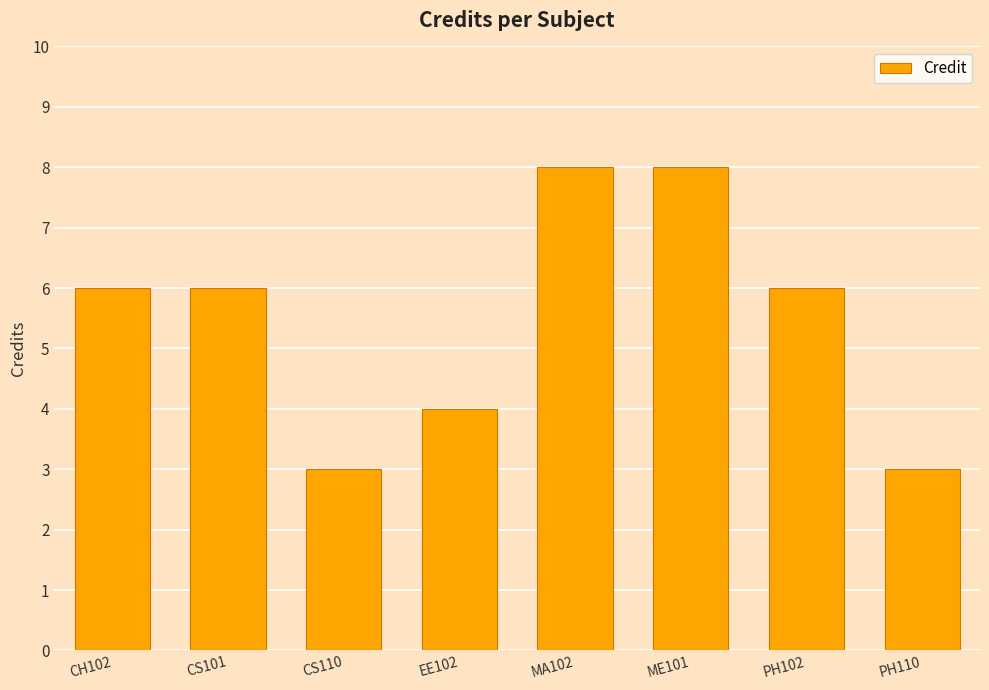

Reading right to left, what are all the values shown in this chart?

PH110=3	PH102=6	ME101=8	MA102=8	EE102=4	CS110=3	CS101=6	CH102=6